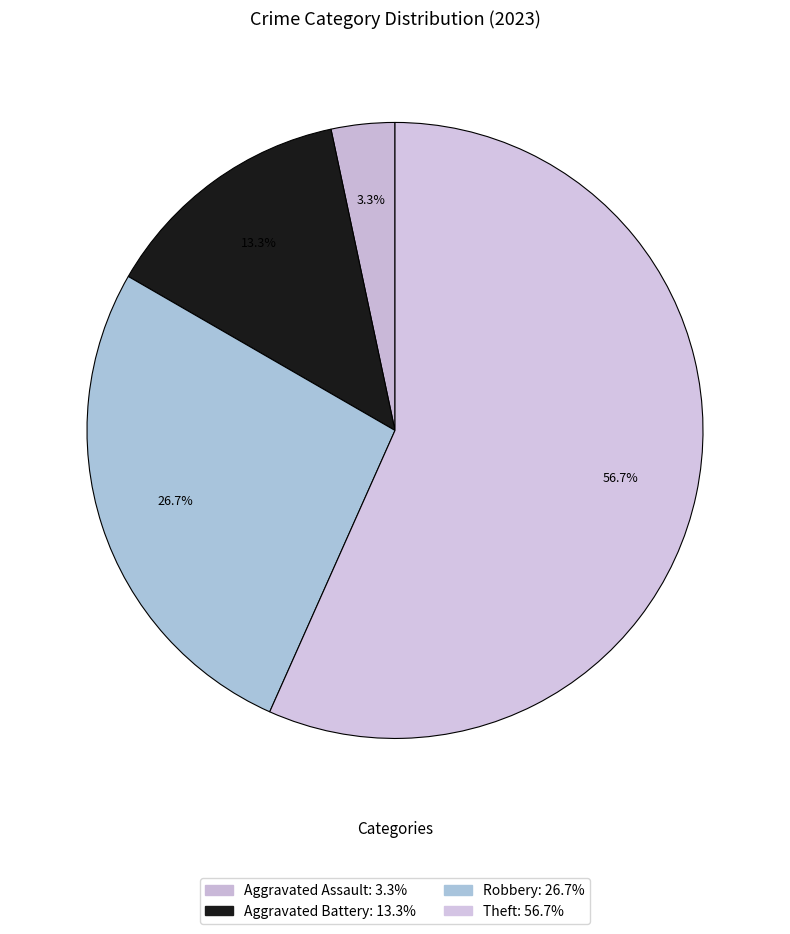

Count the number of slices in the pie.

4